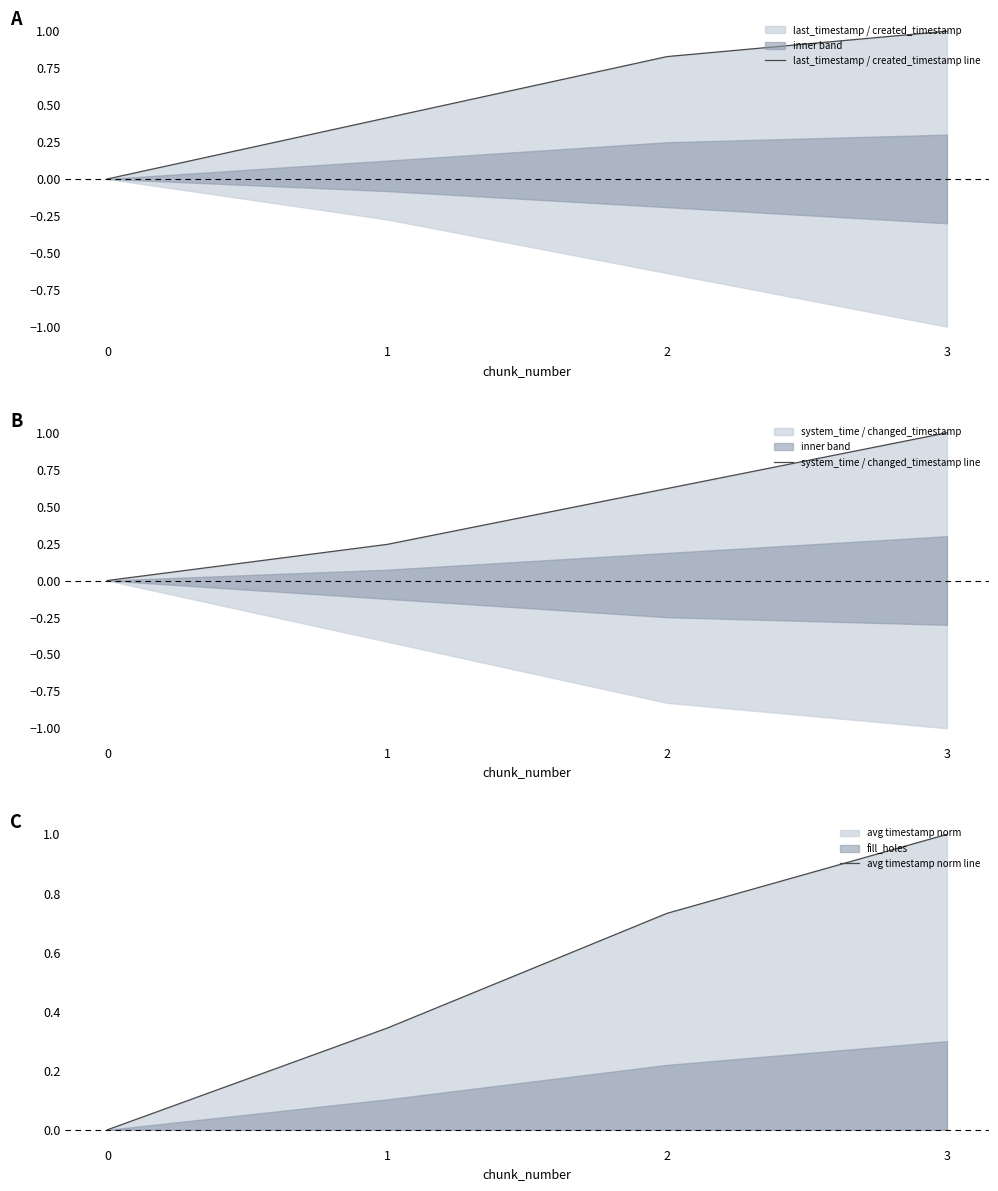

Reading left to right, extract all data points from this chart.

last_timestamp / created_timestamp line: 0.0	0.4	0.8	1.0
system_time / changed_timestamp line: 0.0	0.2	0.6	1.0
avg timestamp norm line: 0.0	0.3	0.7	1.0